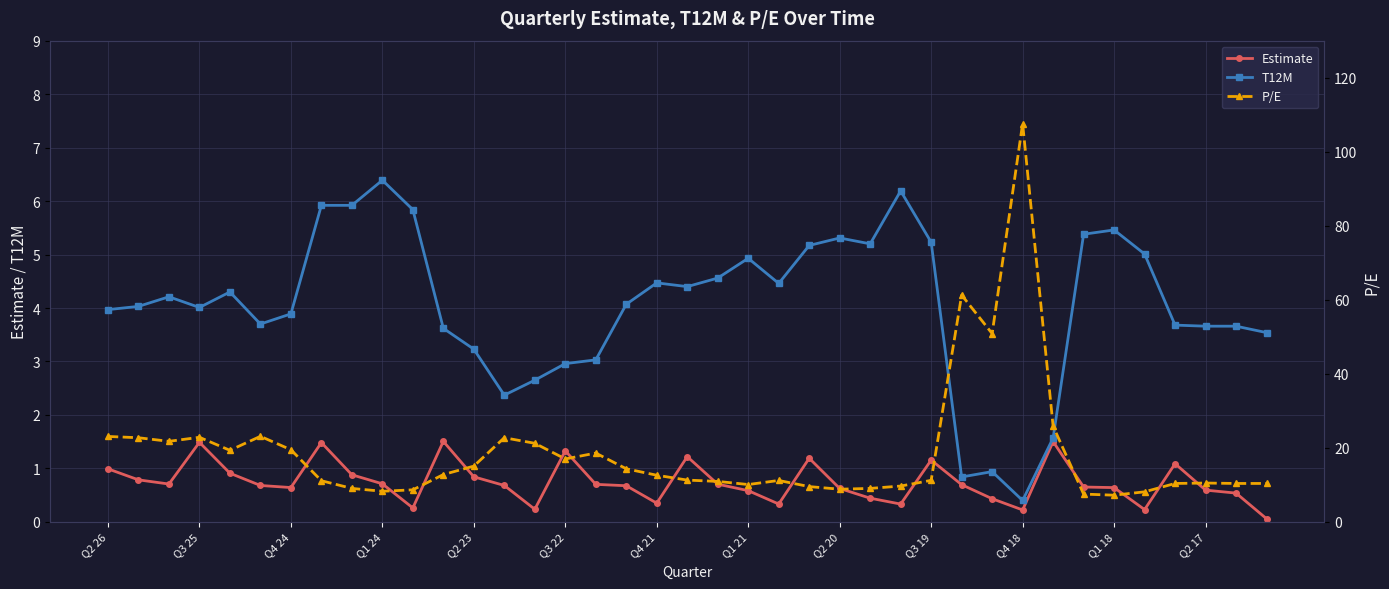

Is this an area chart (filled region under the line)?

No